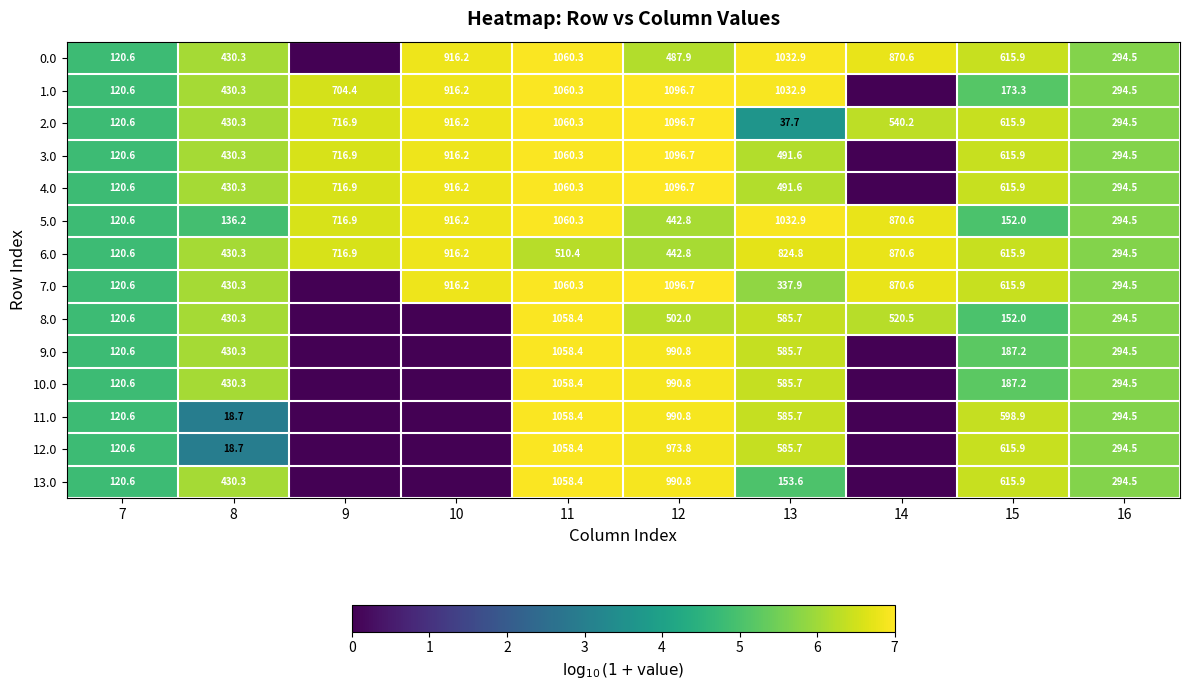

Which category has the highest value across all series?

12